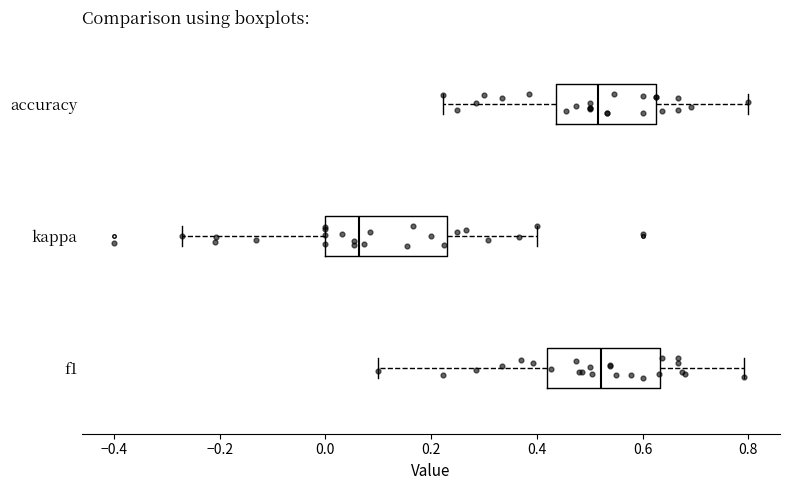

Reading bottom to top, transcribe this box plot: for each box, give where its median line is, the range the box spans, and where its two whiskers end, as read against the x-axis. The values are not printed on the chart, so give them approximately, as read against the axis.

f1: median 0.52, box 0.42 to 0.64, whiskers 0.10 to 0.80
kappa: median 0.06, box 0.00 to 0.24, whiskers -0.28 to 0.40
accuracy: median 0.52, box 0.44 to 0.62, whiskers 0.22 to 0.80